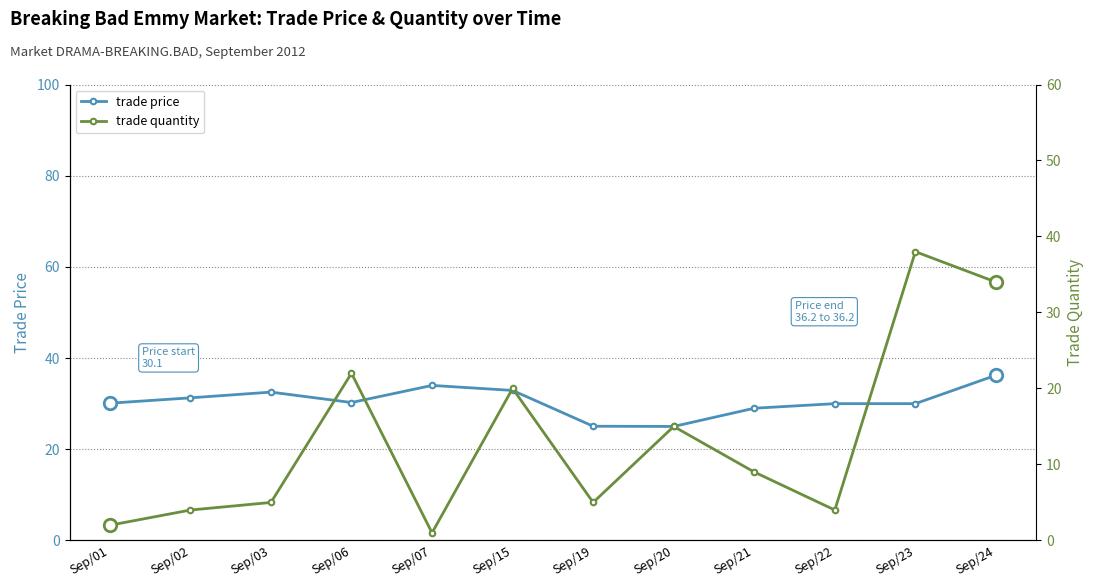

What is the sum of all trade price values?

366.3